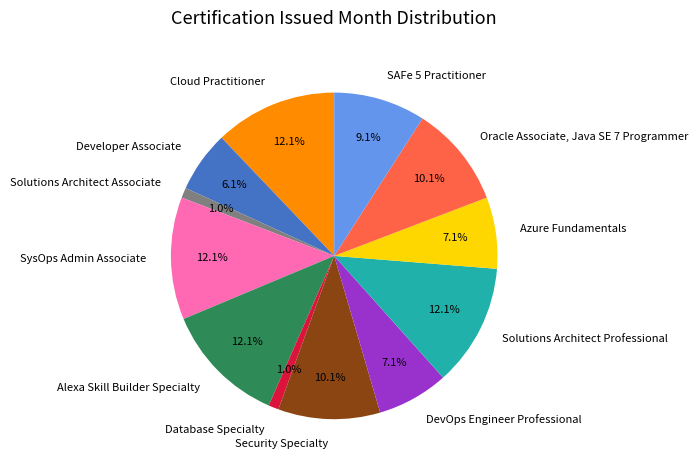

Does any single category account for the majority?

No